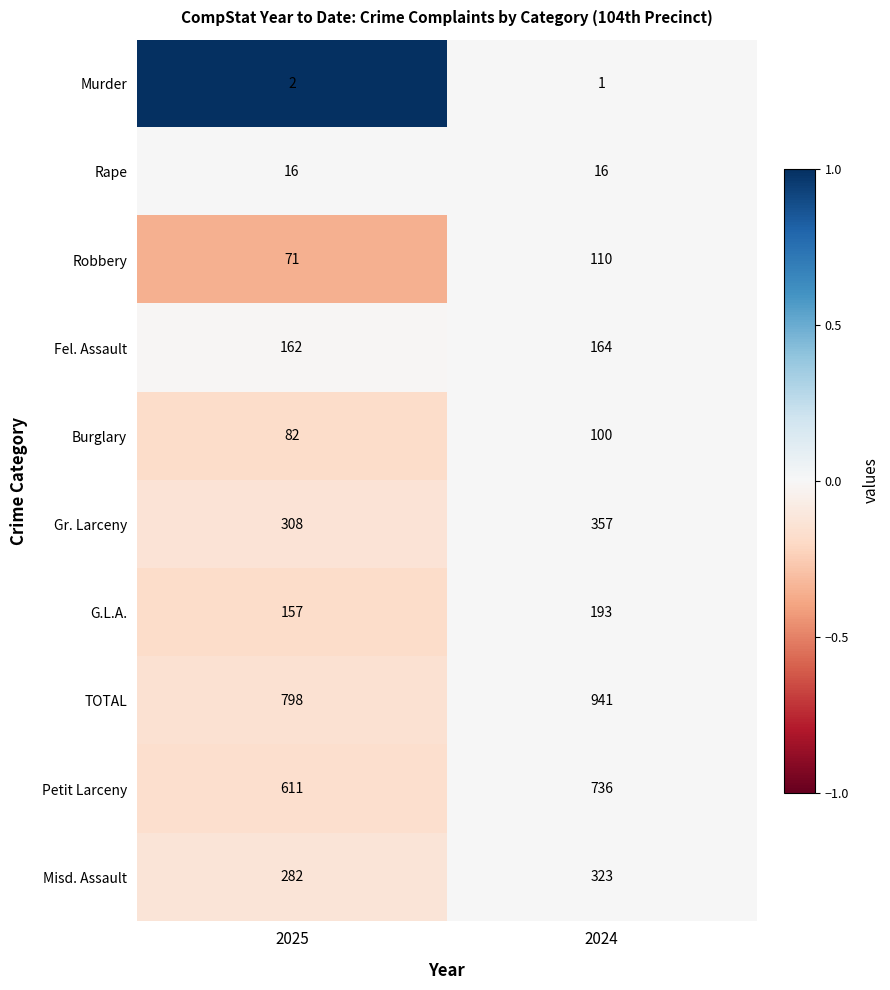

Which series has the largest range (max minus min)?

TOTAL